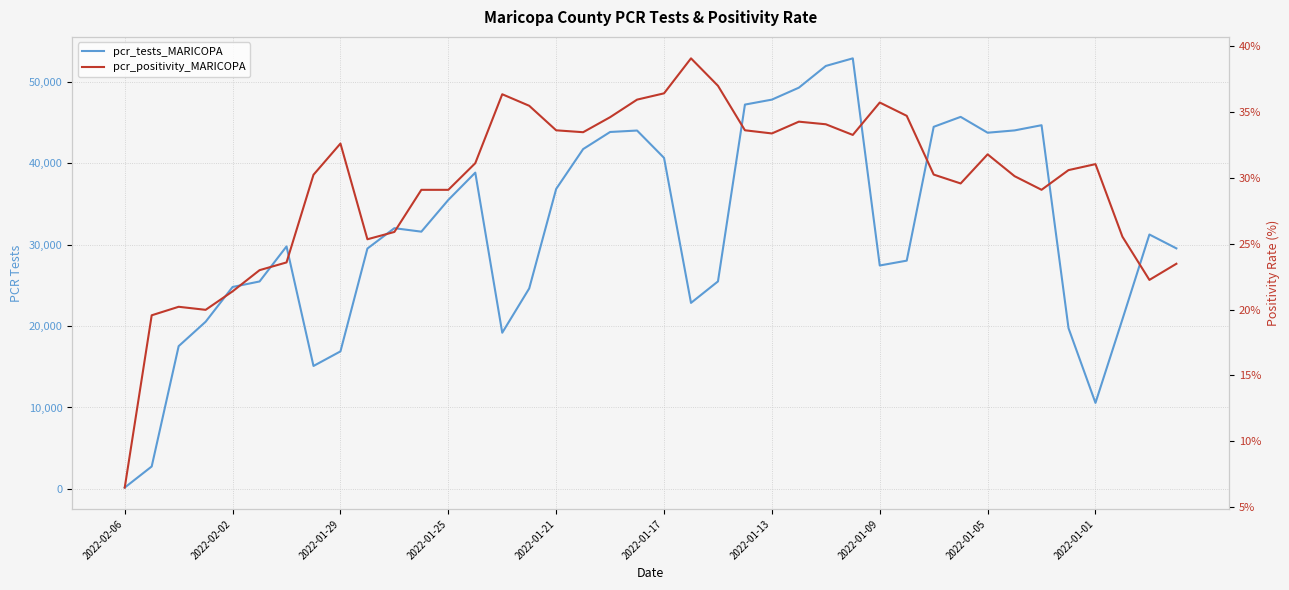

Which series has the largest total across all categories?

pcr_tests_MARICOPA